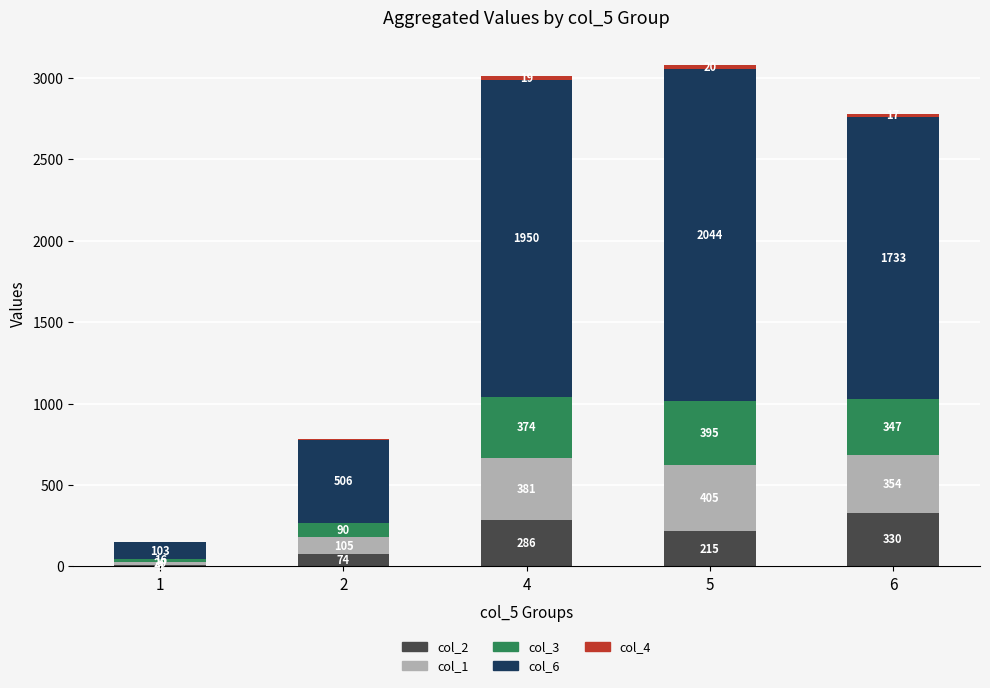

At which label does col_2 reach its peak?

6